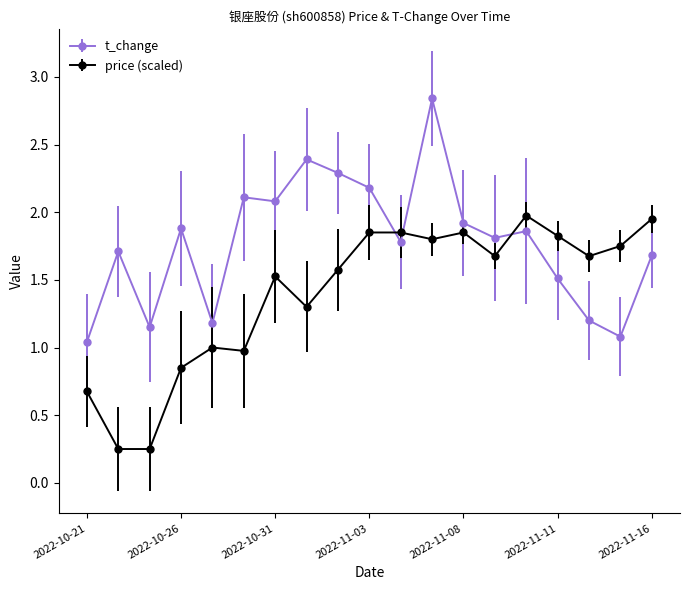

Which series has the largest total across all categories?

t_change